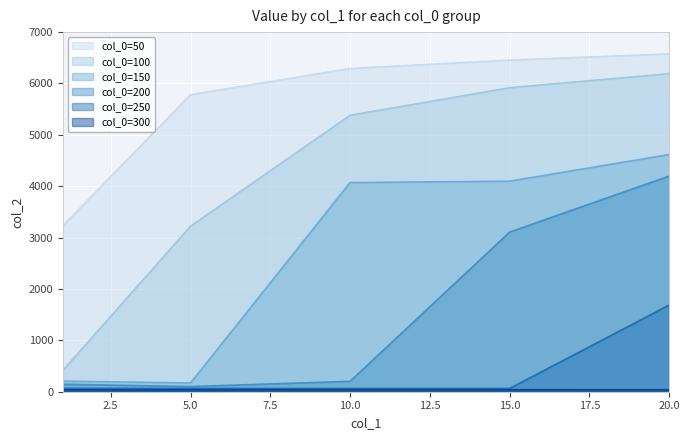

How many data points in col_0=50 are above 6291?

3